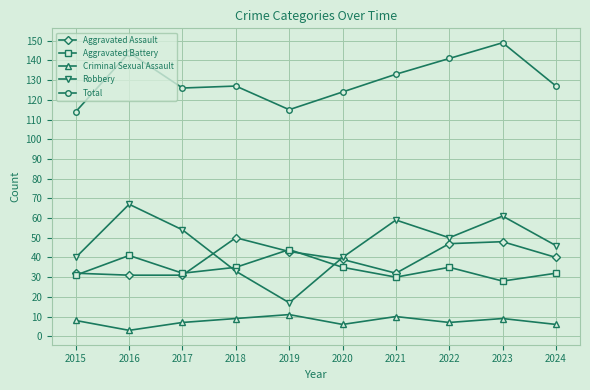

At which category does Criminal Sexual Assault reach its first local valley?

2016